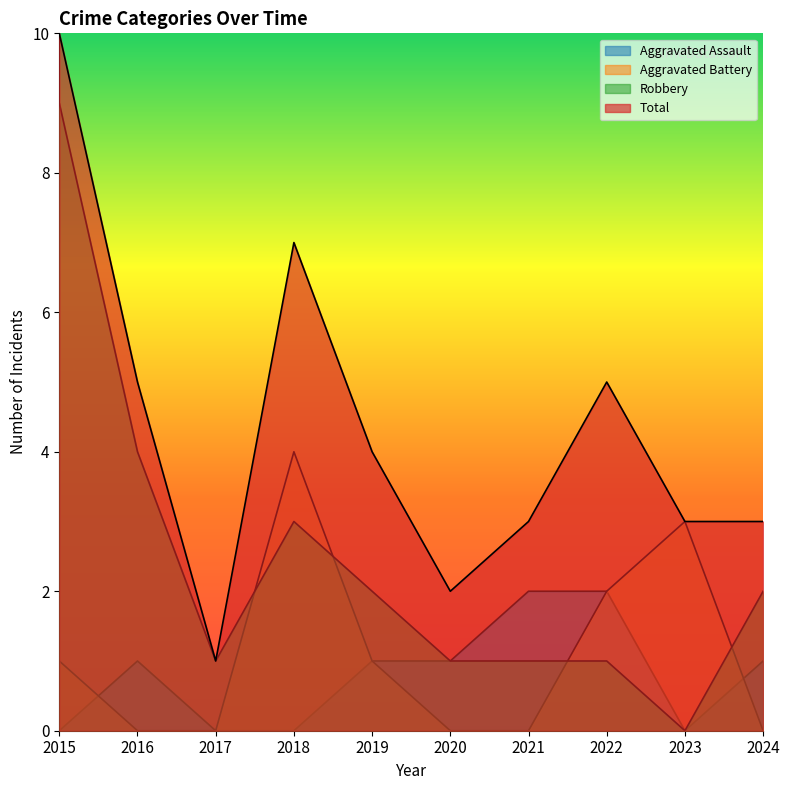

True or false: Aggravated Battery and Robbery intersect in this chart.

True